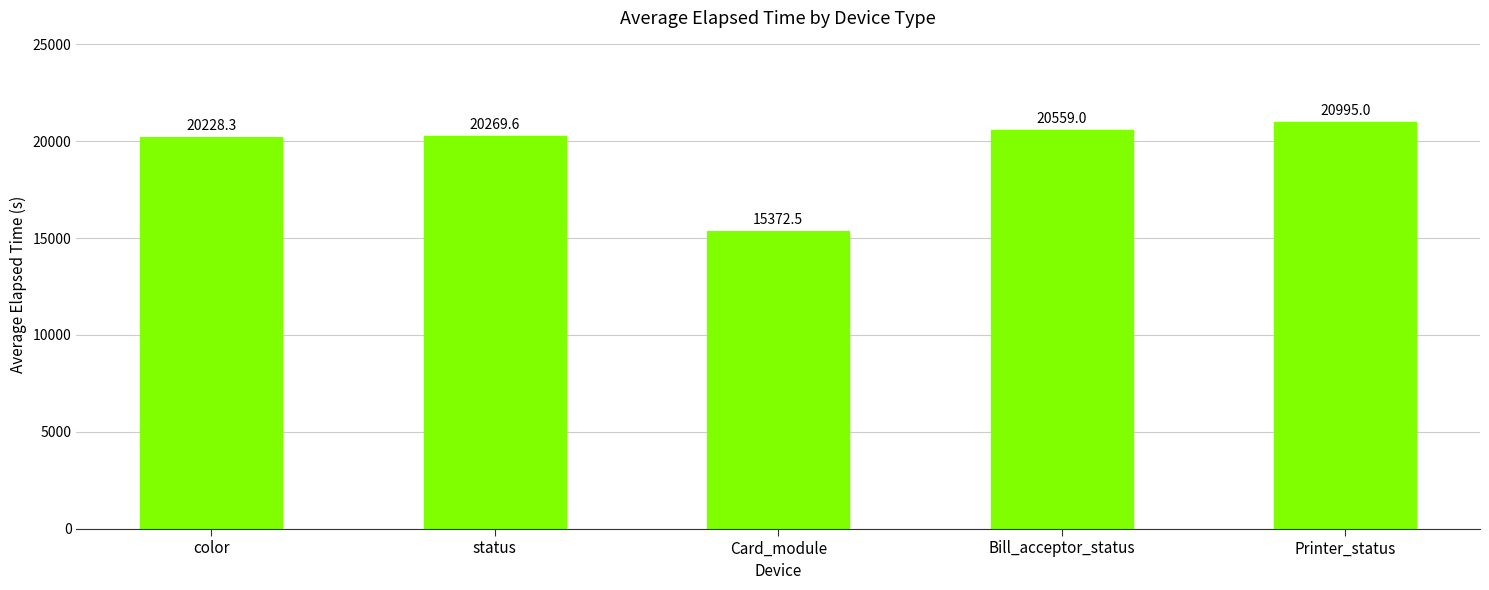

Which category has the lowest value across all series?

Card_module